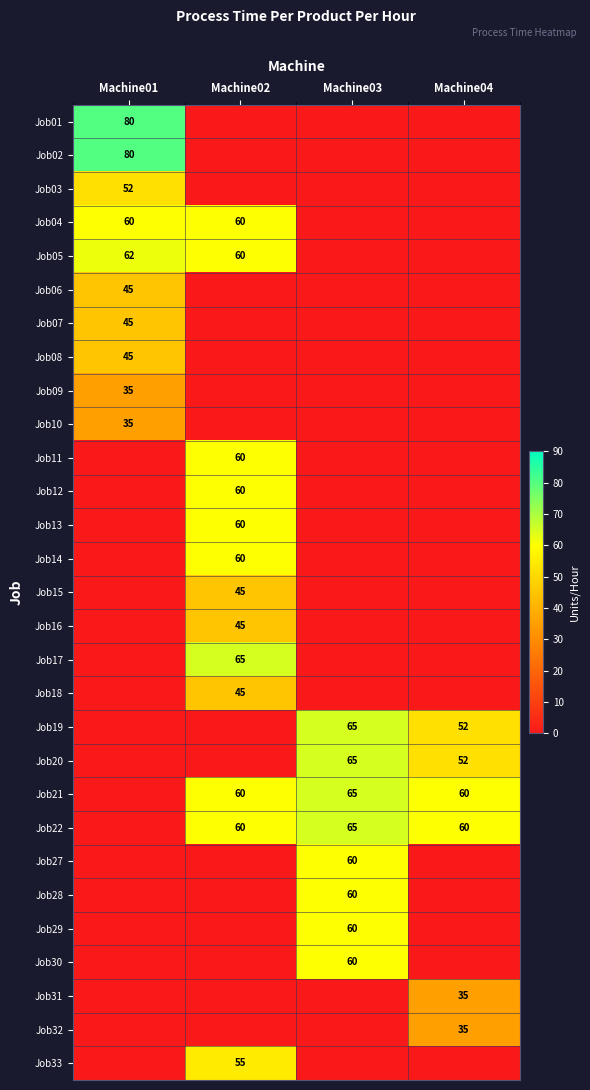

At which category is the sum across all series the highest?

Machine02